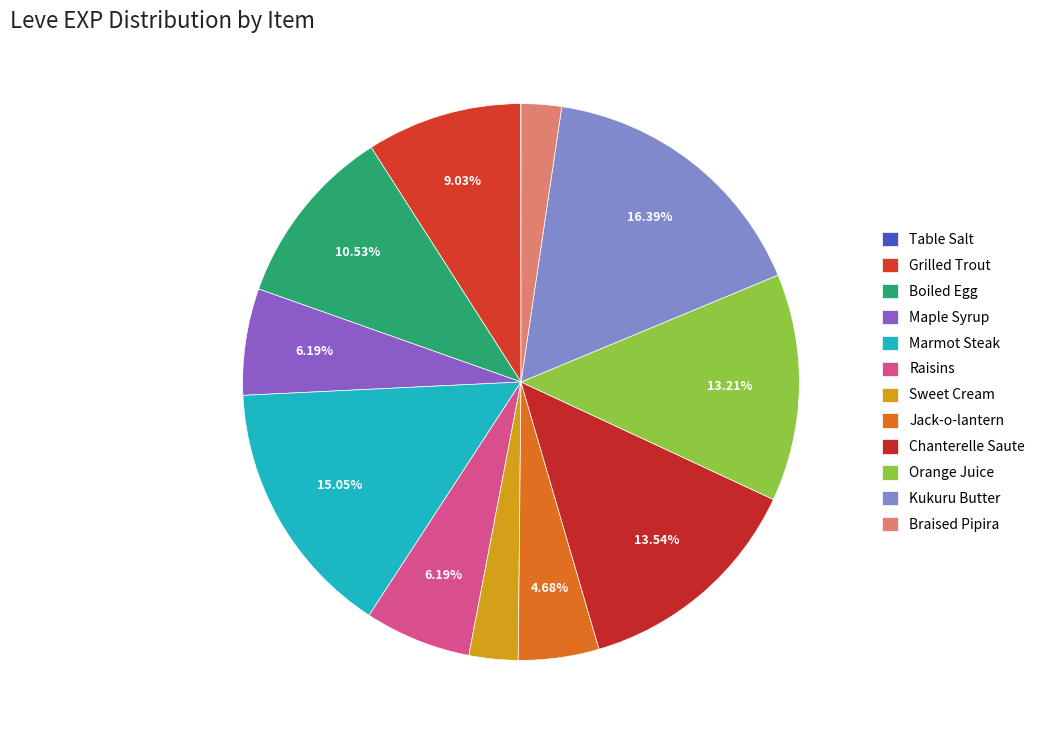

To the nearest percent, what is the difference between the Chanterelle Saute and Sweet Cream slice percentages?

11%